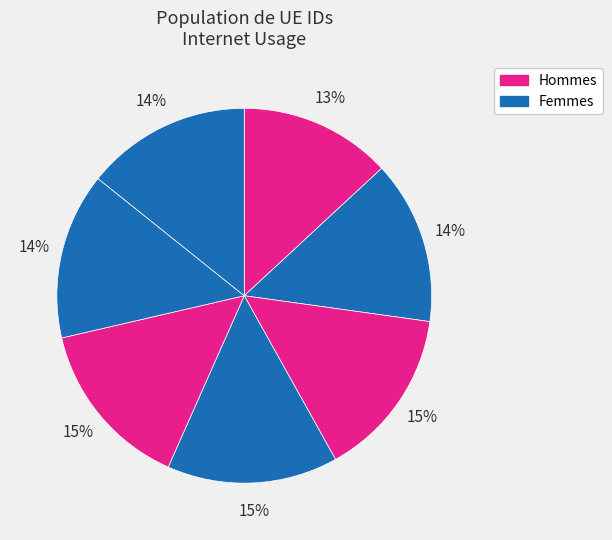

Does any single category account for the majority?

No